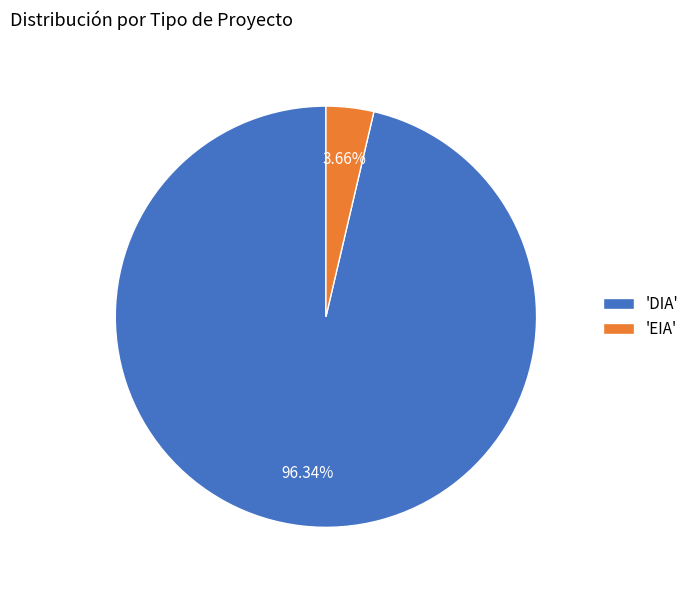

Rank the categories by value from lowest to highest.

'EIA', 'DIA'